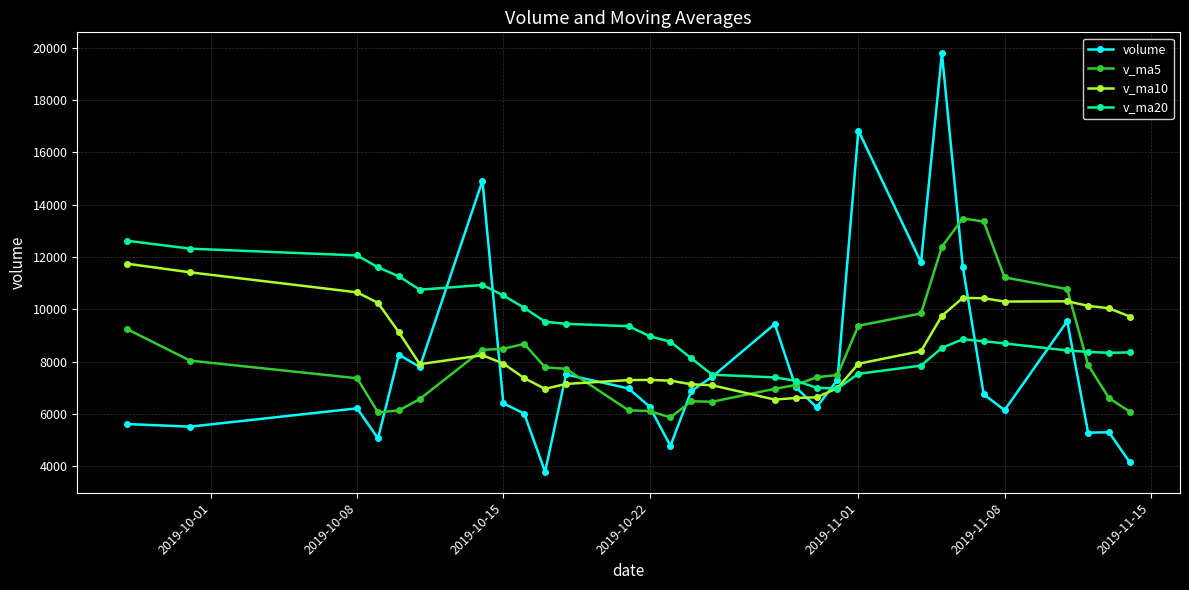

What is the greatest value displayed?

19790.4